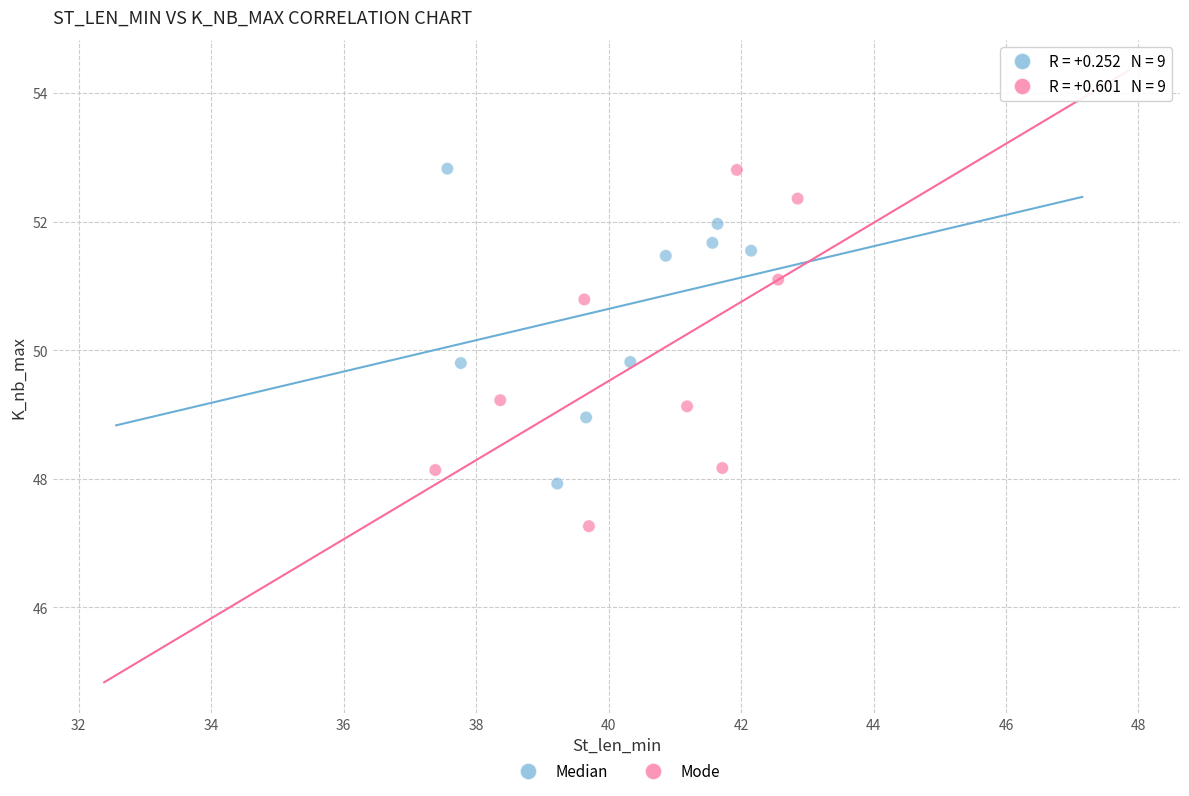

Which series has the largest Y range (max minus min)?

Mode